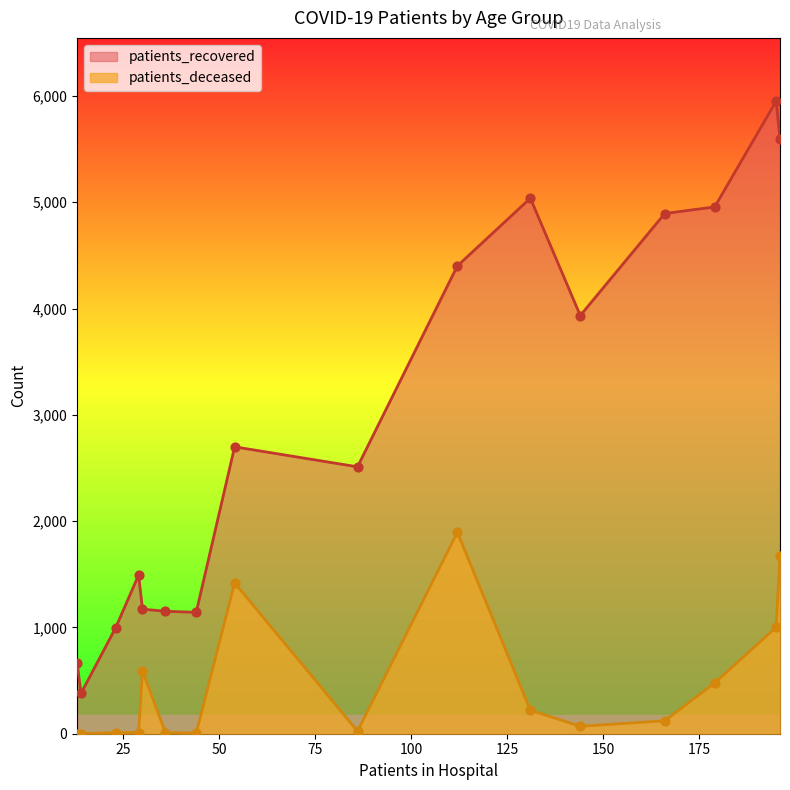

Which series reaches the minimum Y coordinate?

patients_deceased